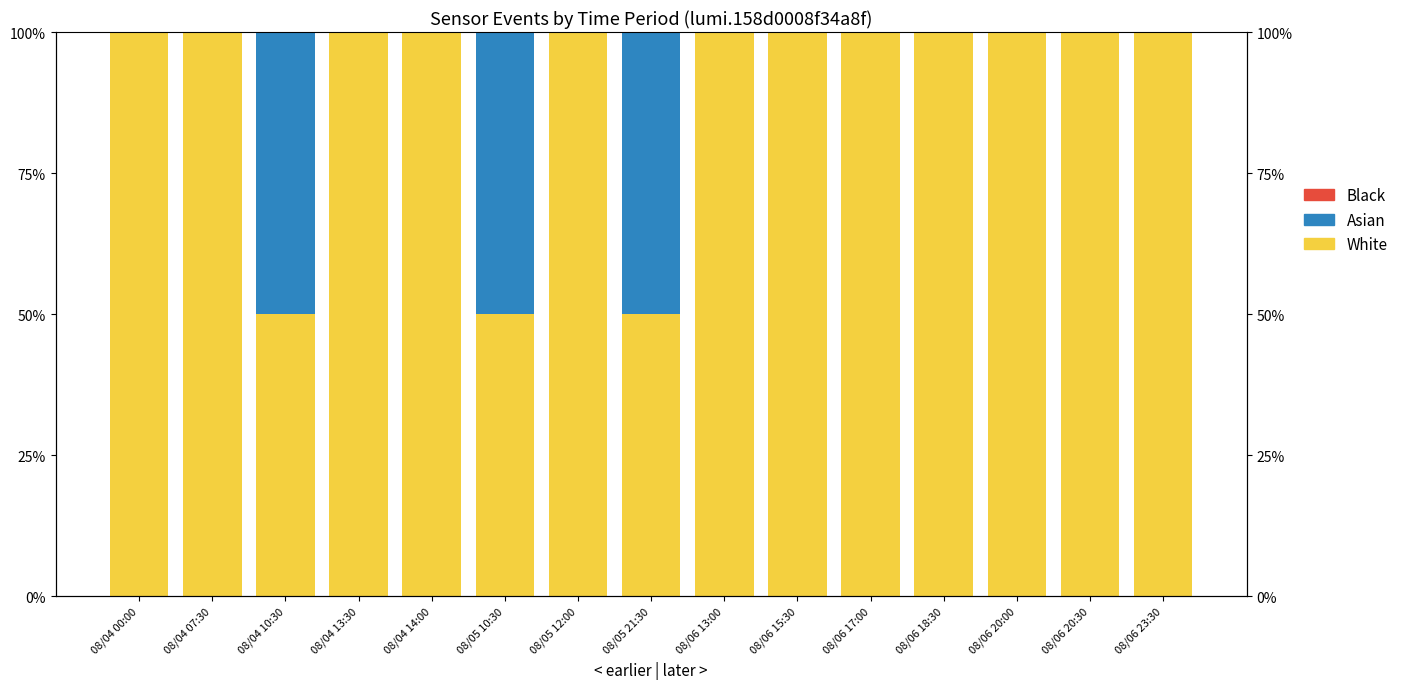

What is the sum of all White values?

1350